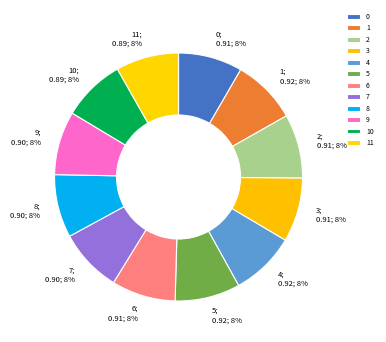

How many segments does this pie chart have?

12